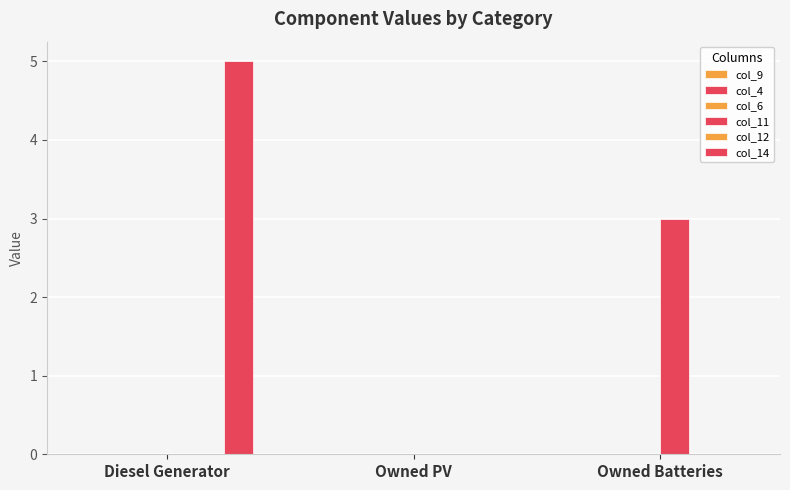

At which category is the sum across all series the highest?

Diesel Generator